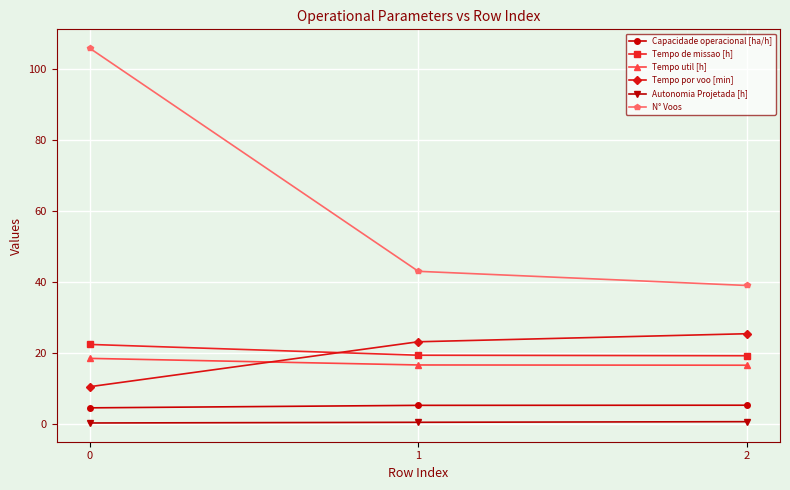

What is the smallest value displayed?

0.2